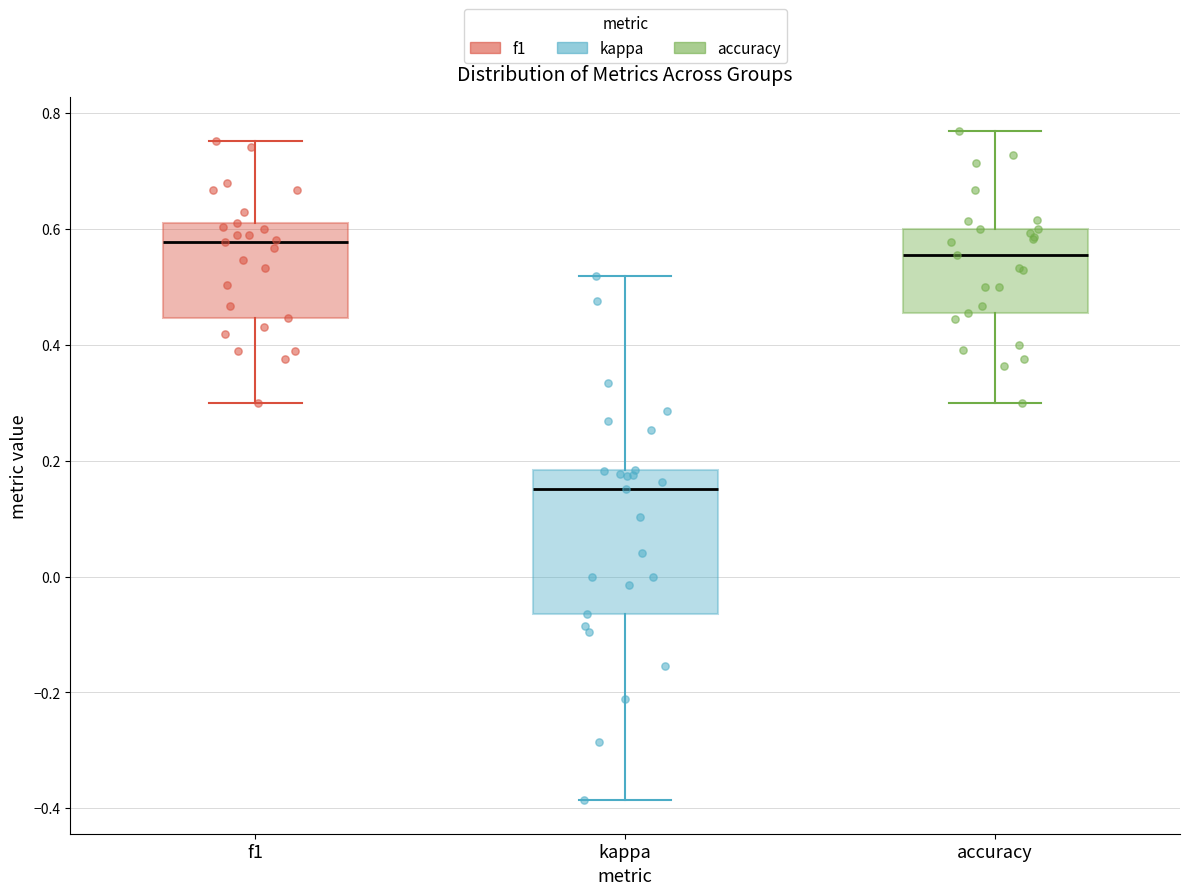

Reading left to right, transcribe this box plot: for each box, give where its median line is, the range the box spans, and where its two whiskers end, as read against the y-axis. The values are not printed on the chart, so give them approximately, as read against the axis.

f1: median 0.58, box 0.44 to 0.62, whiskers 0.30 to 0.76
kappa: median 0.16, box -0.06 to 0.18, whiskers -0.38 to 0.52
accuracy: median 0.56, box 0.46 to 0.60, whiskers 0.30 to 0.76